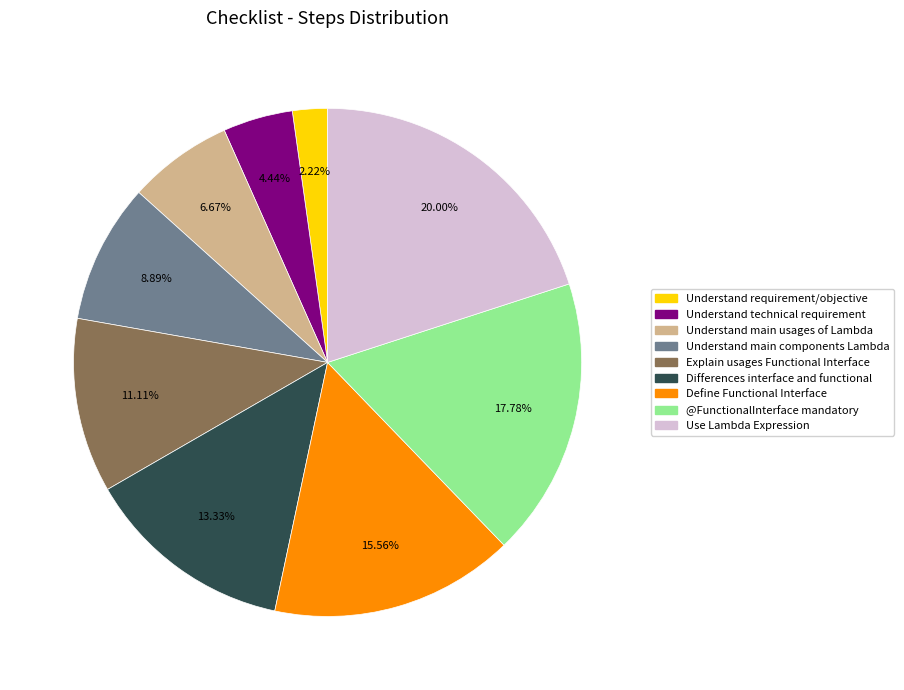

Is there a majority slice in this chart?

No